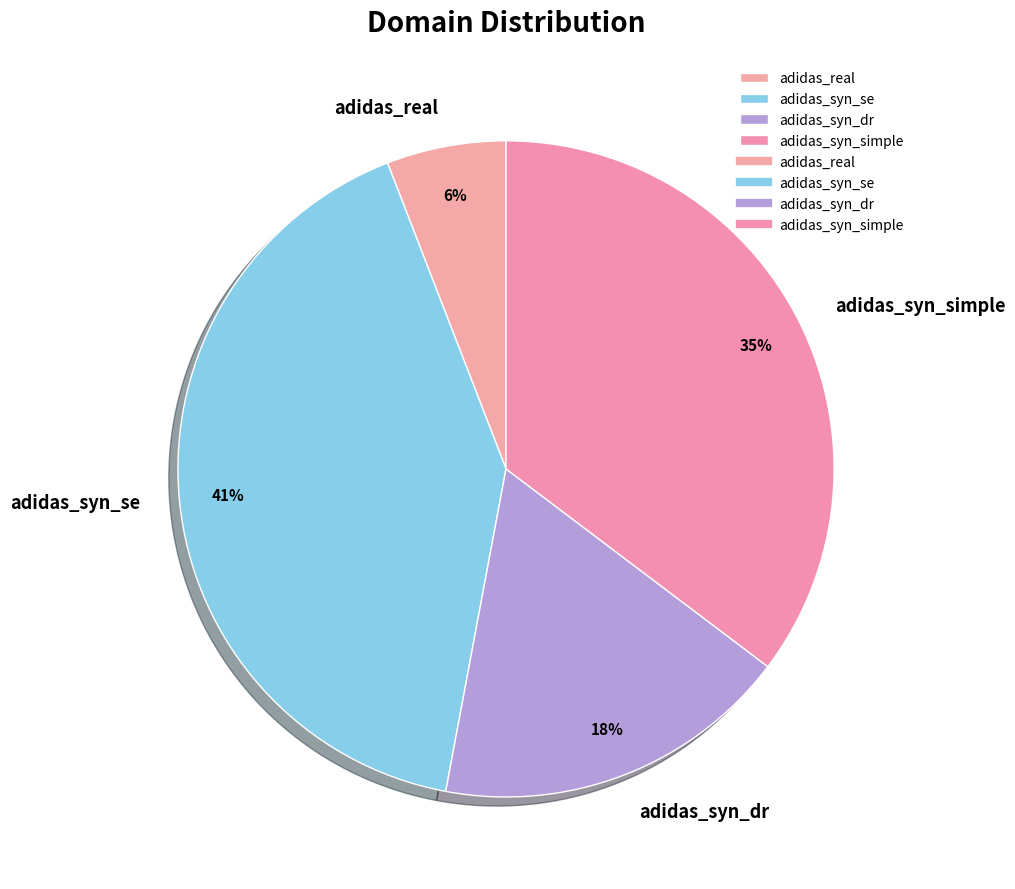

Which slice is the smallest?

adidas_real